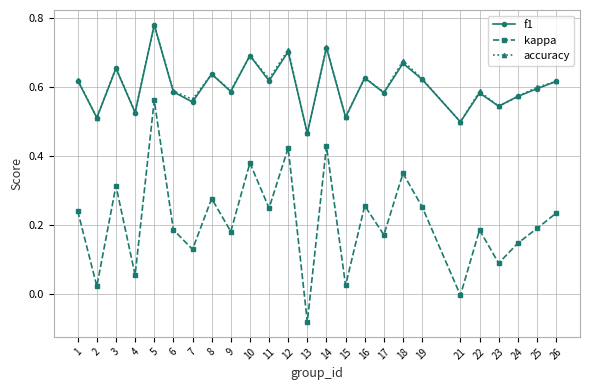

Does the chart have visible grid lines?

Yes